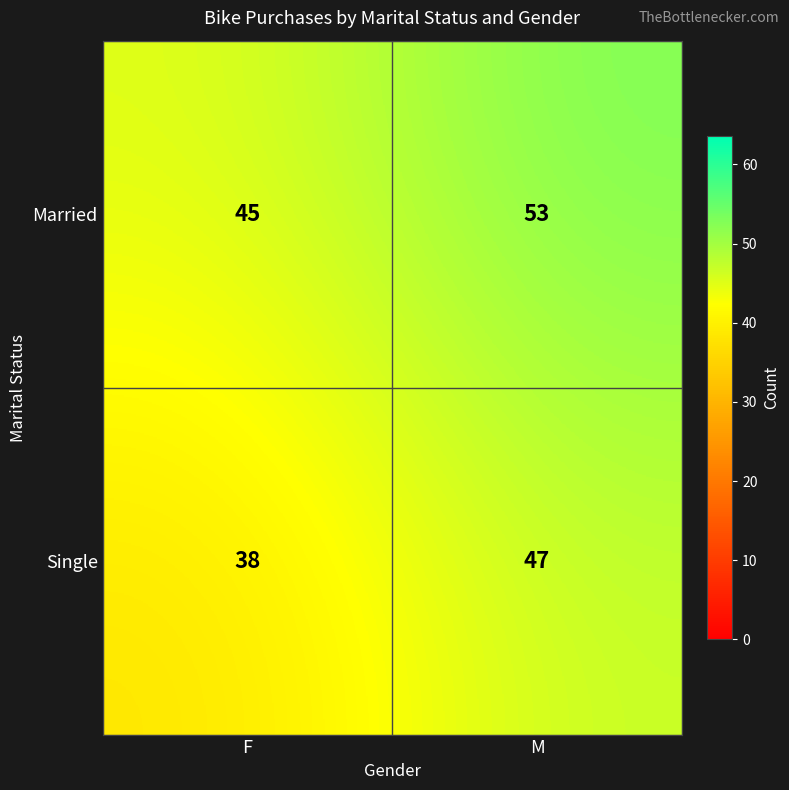

At which category is the sum across all series the highest?

M